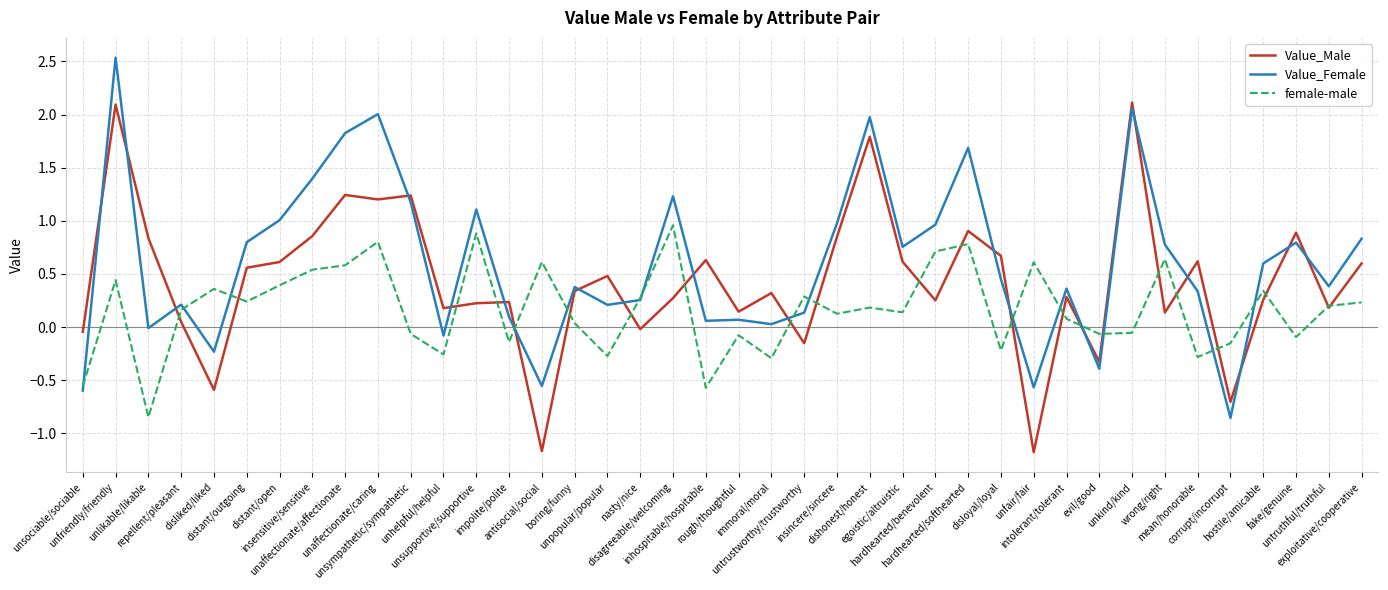

Rank the series at disliked/liked from highest to lowest value.

female-male, Value_Female, Value_Male